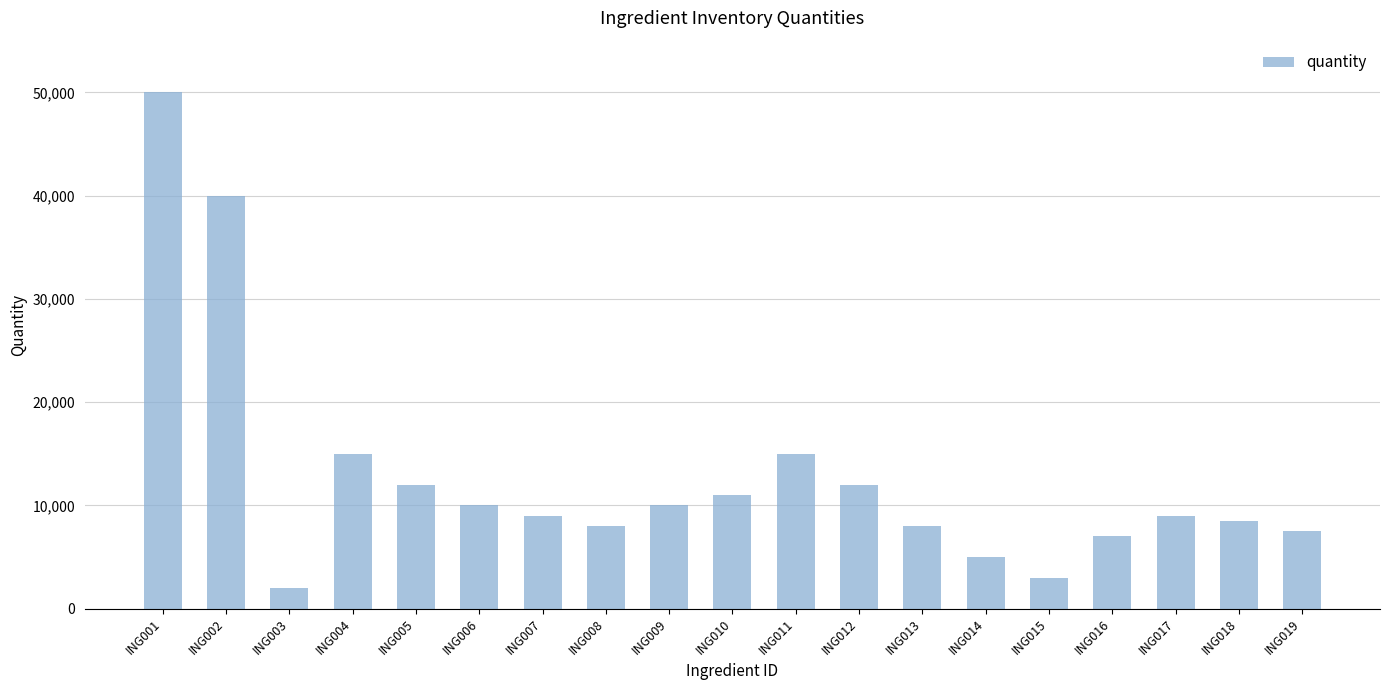

Reading left to right, list all the values displayed in this chart.

ING001=50000	ING002=40000	ING003=2000	ING004=15000	ING005=12000	ING006=10000	ING007=9000	ING008=8000	ING009=10000	ING010=11000	ING011=15000	ING012=12000	ING013=8000	ING014=5000	ING015=3000	ING016=7000	ING017=9000	ING018=8500	ING019=7500